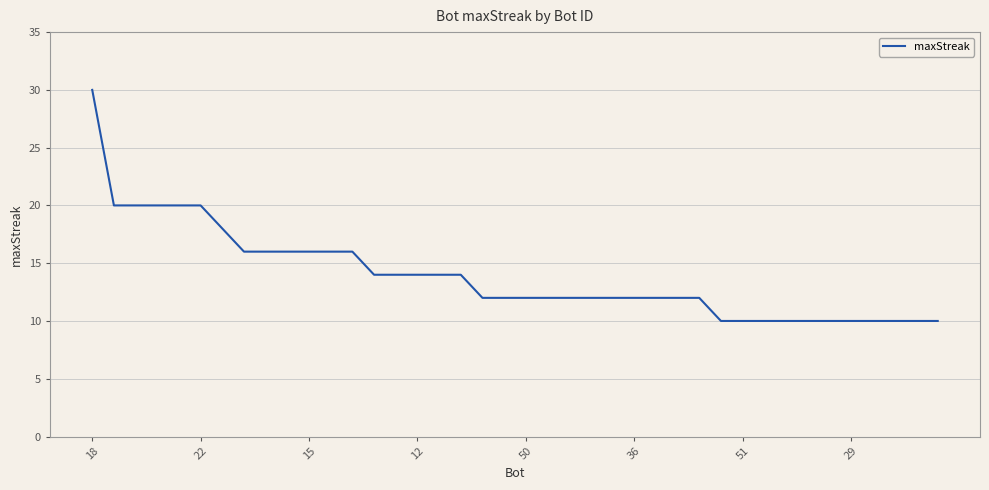

What is the difference between the maximum and minimum values?

20